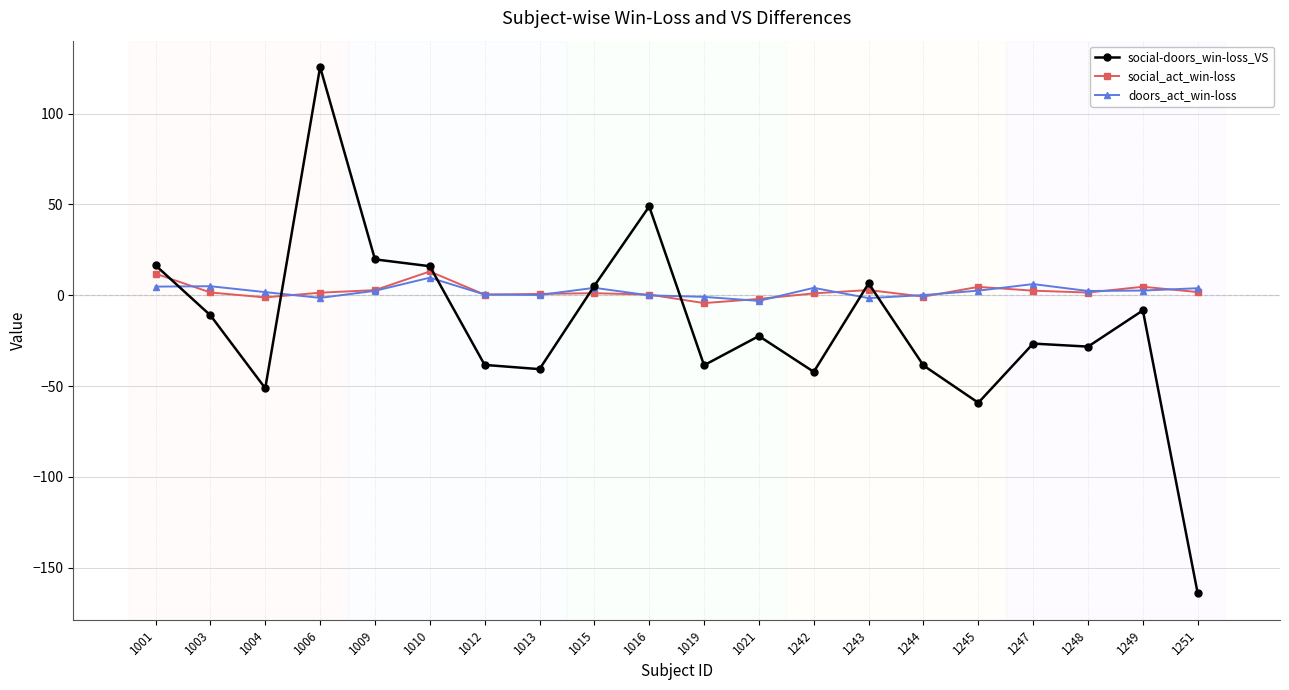

At which label does social-doors_win-loss_VS first exceed -22?

1001